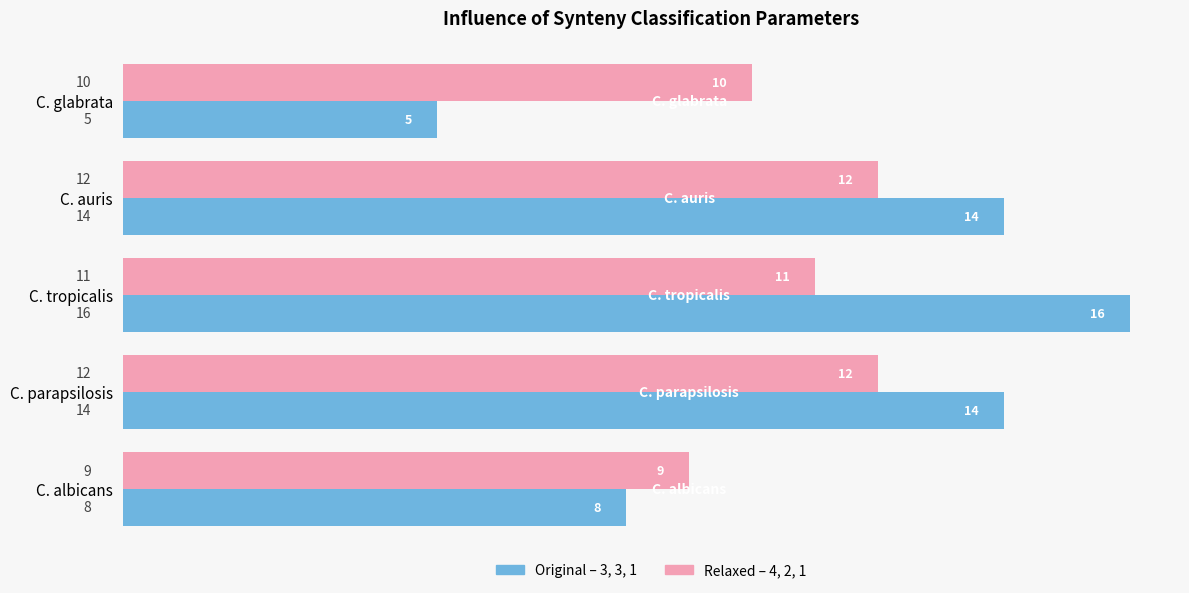

List the series in order of their overall mean, lowest first.

Relaxed – 4, 2, 1, Original – 3, 3, 1